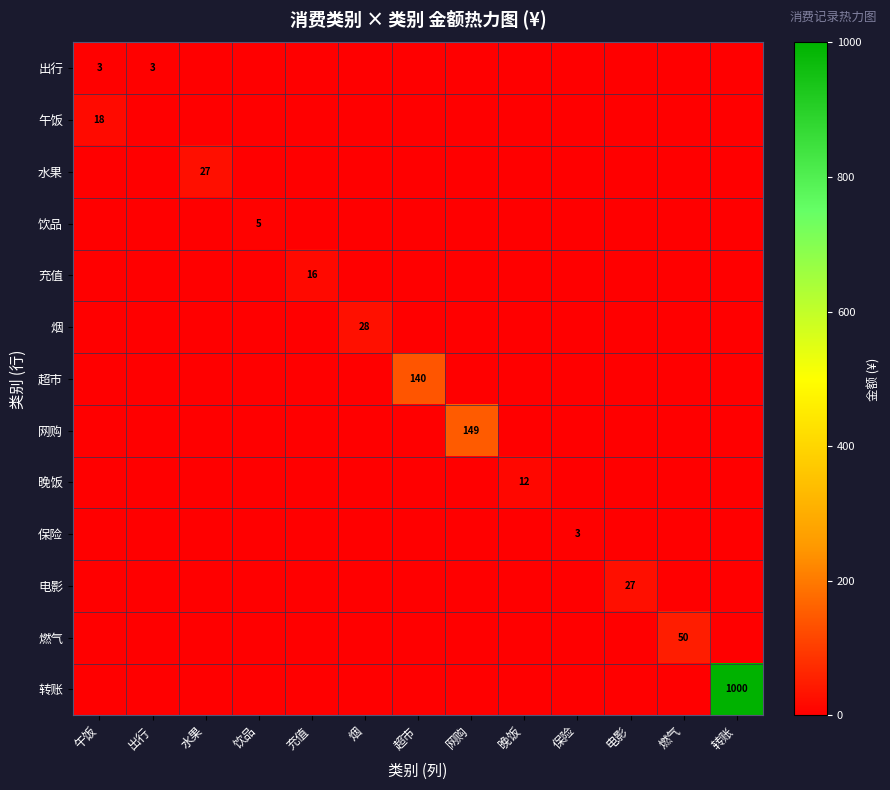

At which label is 烟 closest to 14?

午饭